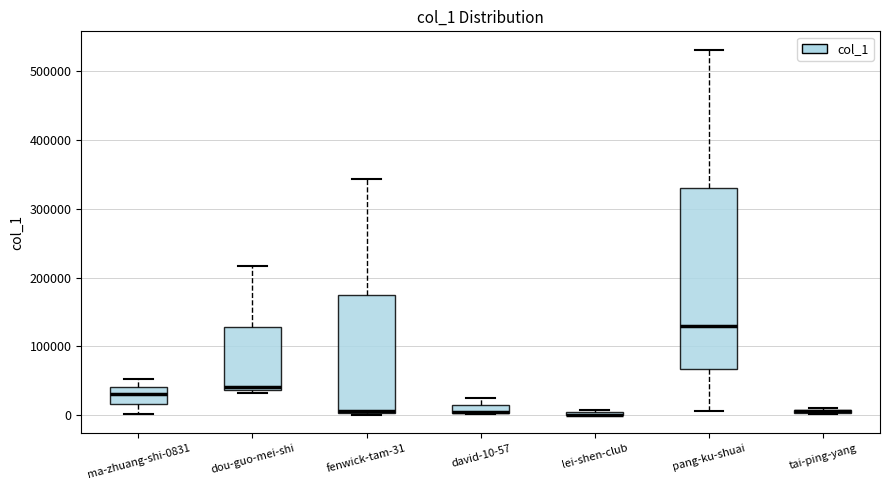

Where is the upper edge of the box for fenwick-tam-31 on the y-axis? The values are not printed on the chart, so give them approximately, as read against the axis.

180000